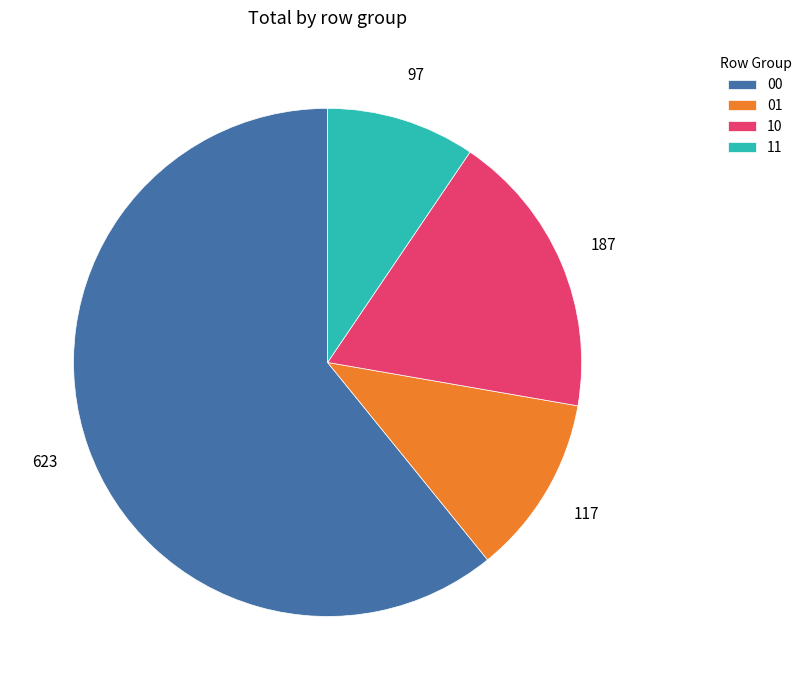

Does any single category account for the majority?

Yes